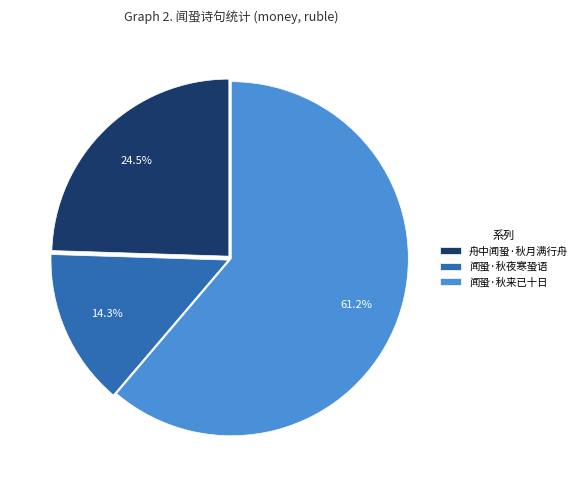

Is it true that 闻蛩·秋夜寒蛩语 is 26% of the pie?

False